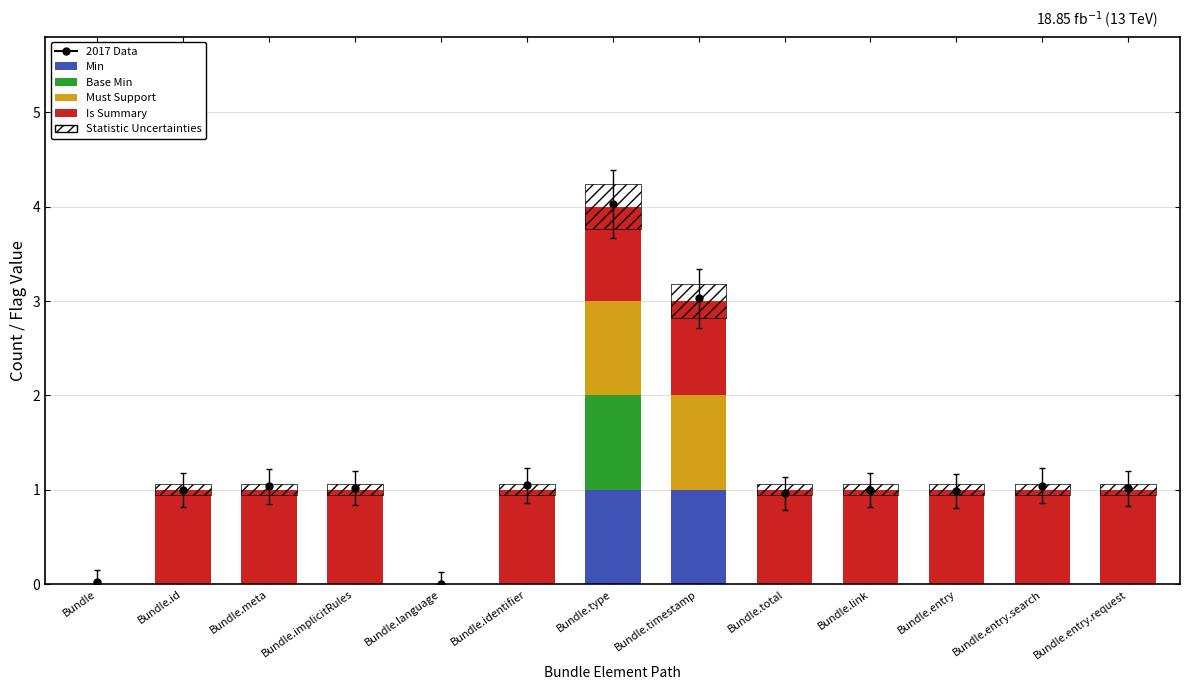

Count the number of categories in the chart.

13